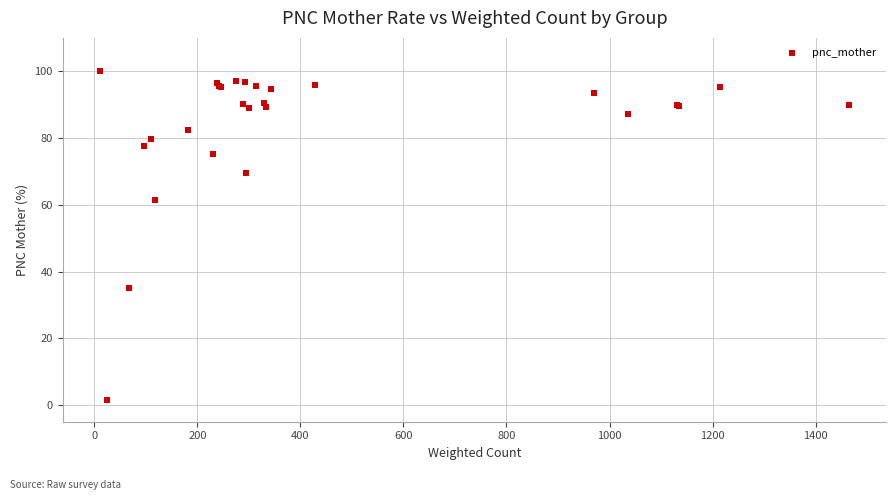

What Y value in the scatter plot is closest to 50?

61.3